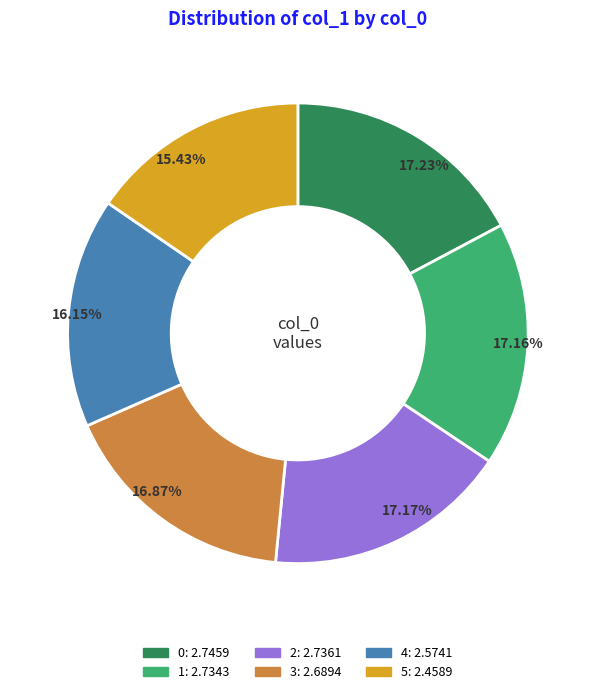

Is there a majority slice in this chart?

No